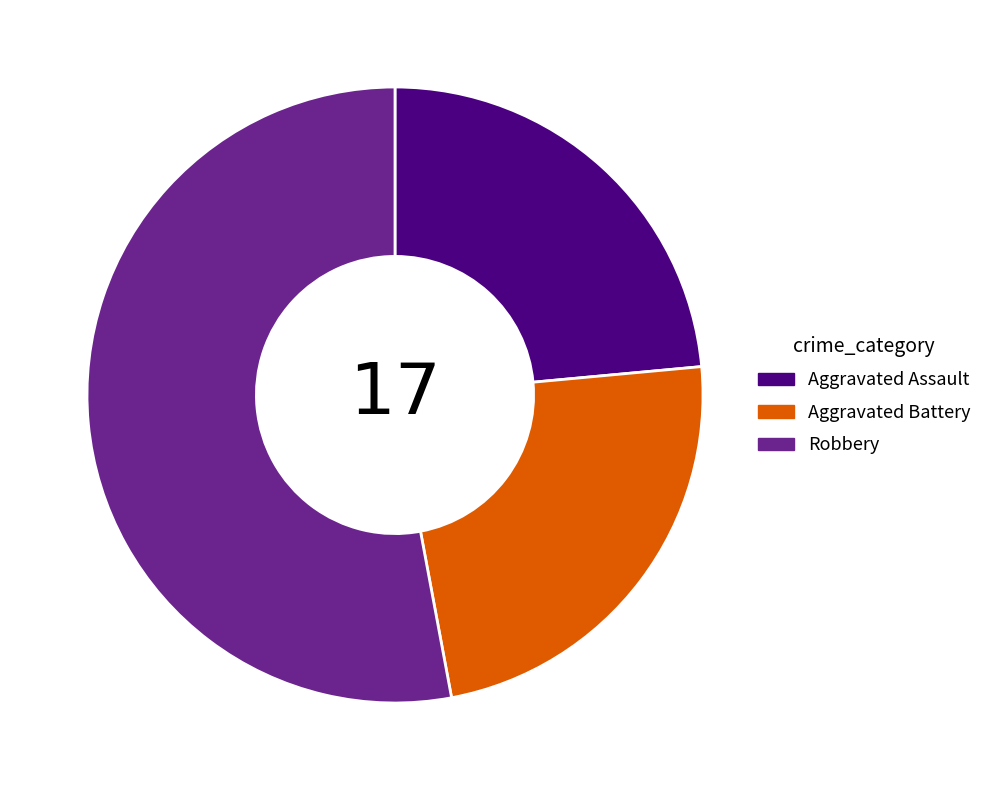

Which category has the biggest portion of the pie?

Robbery